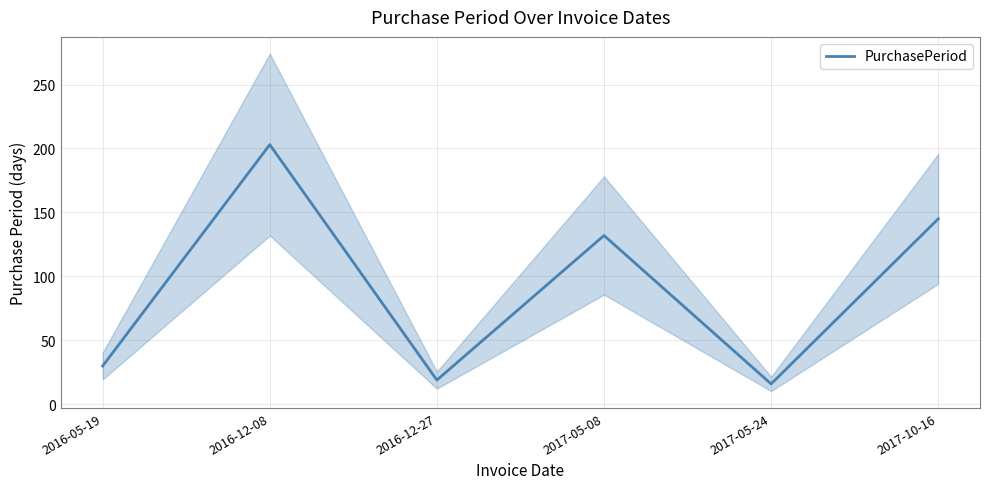

Rank the categories by value from lowest to highest.

2017-05-24, 2016-12-27, 2016-05-19, 2017-05-08, 2017-10-16, 2016-12-08